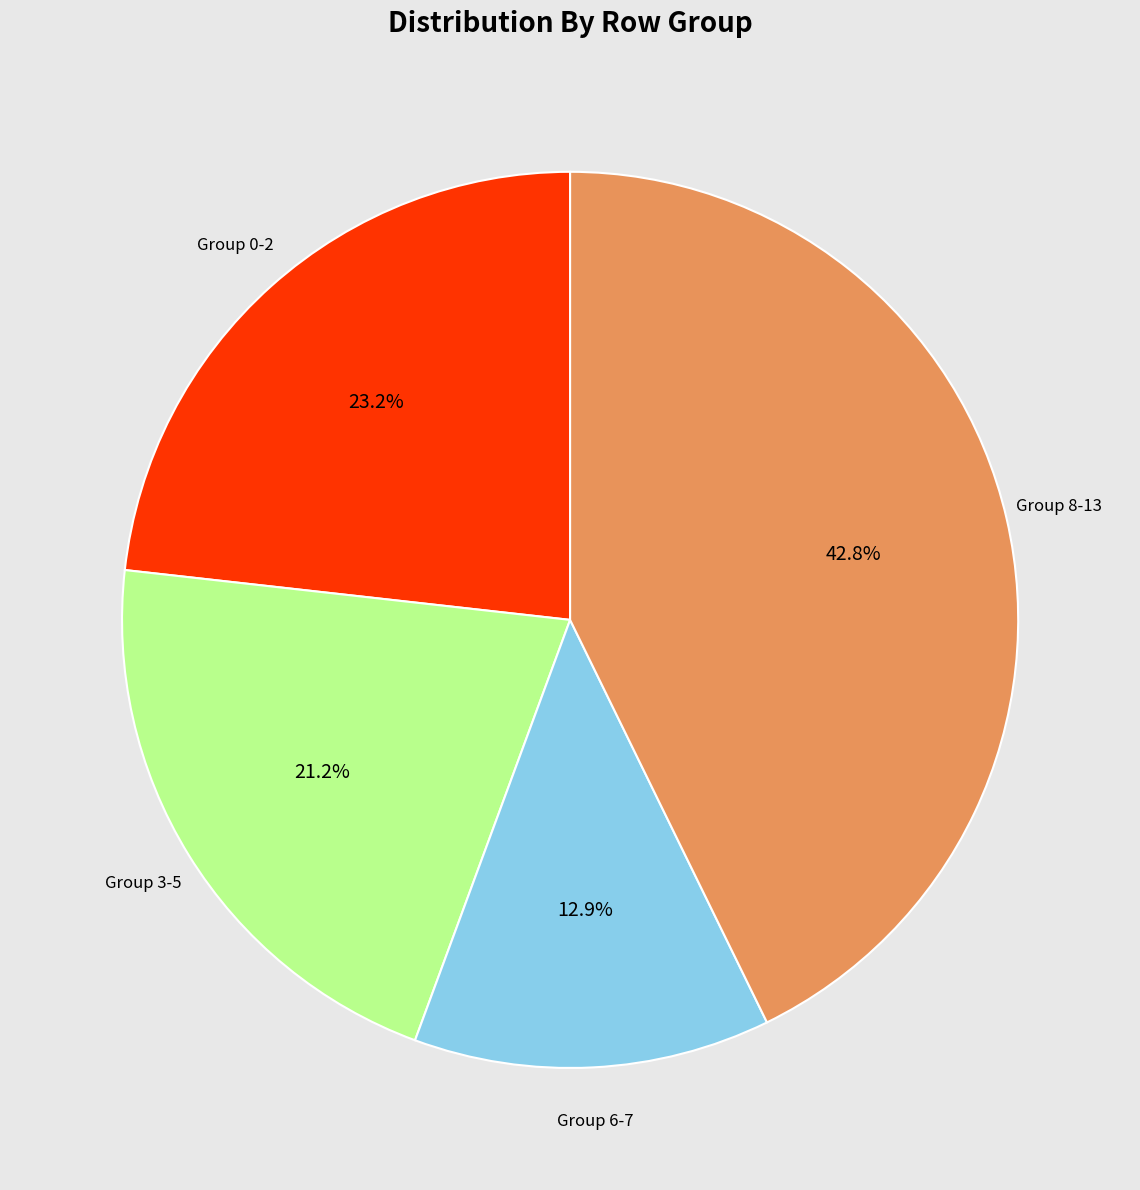

Does any single category account for the majority?

No